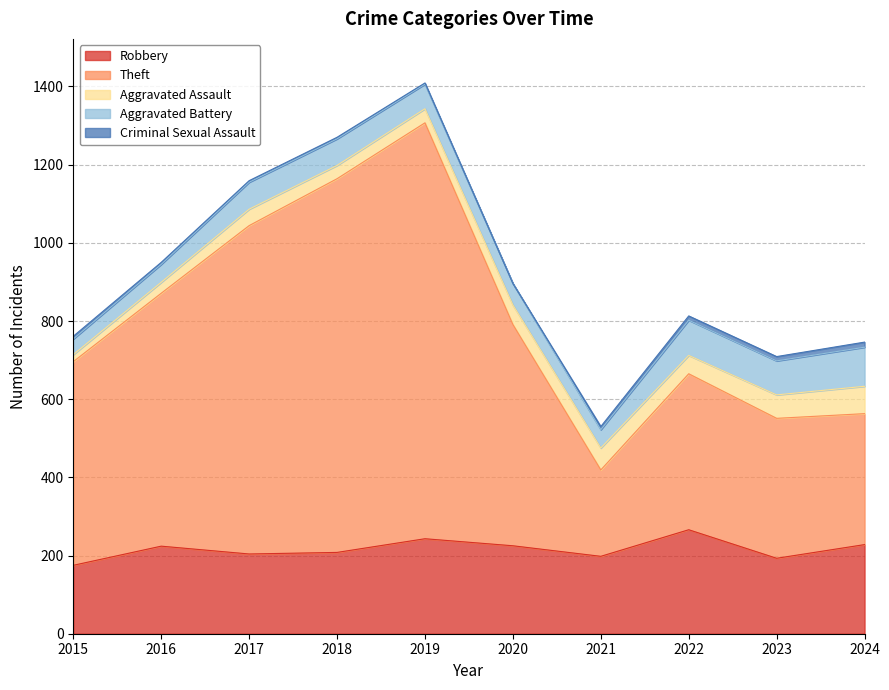

At which category is the sum across all series the highest?

2019